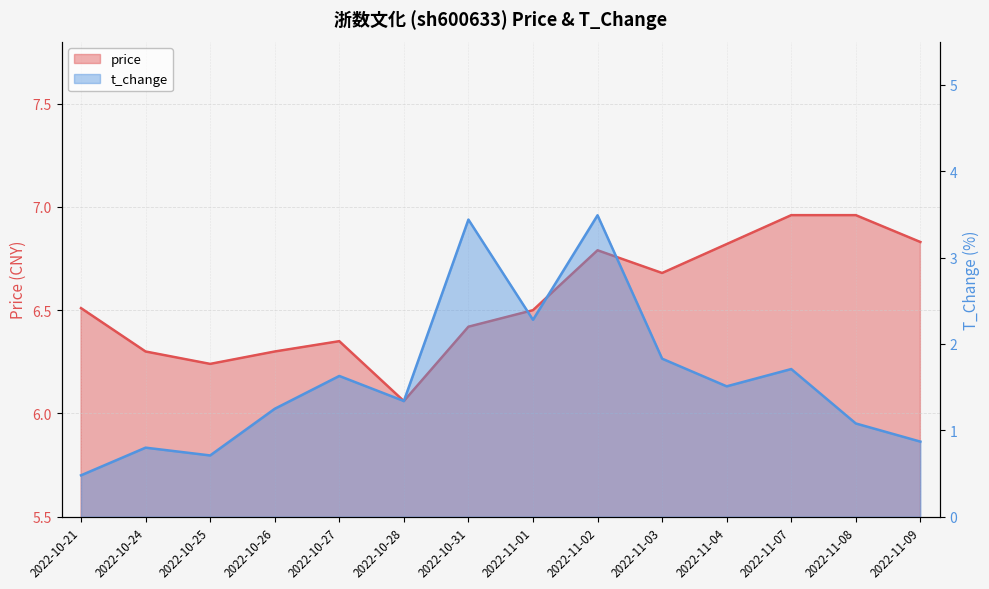

In price, how many points are higher than both neighbors (excluding endpoints)?

2